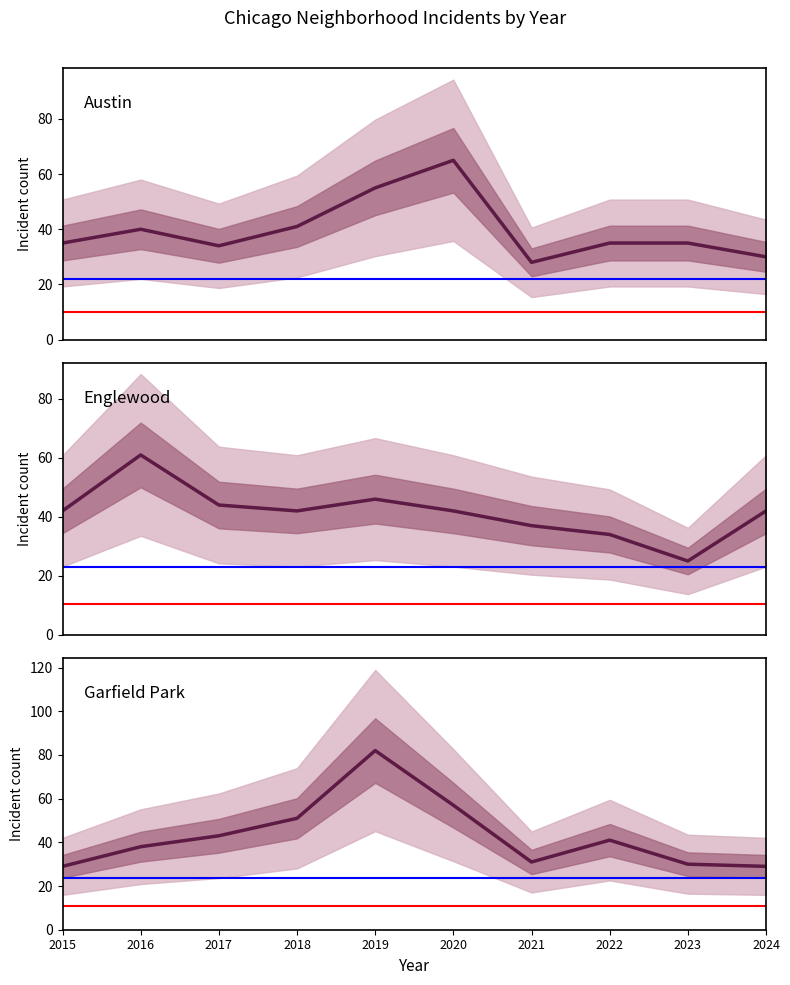

True or false: Garfield Park and Austin cross at least once.

True